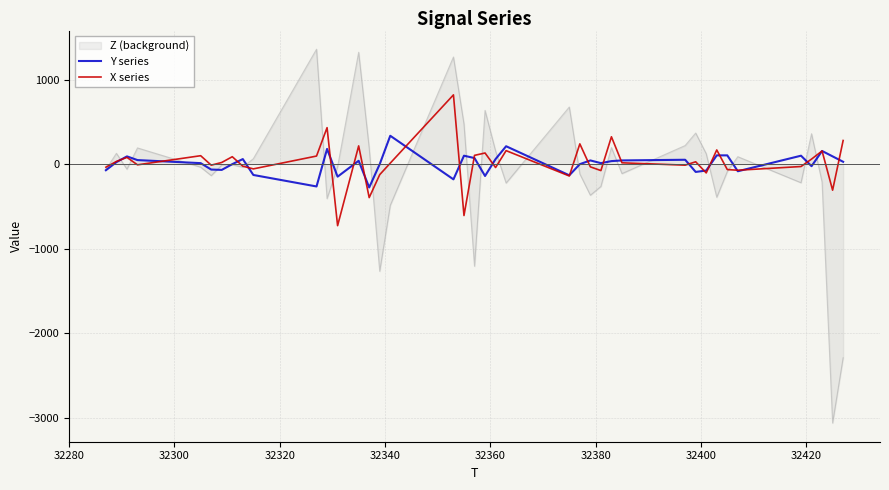

What is the greatest value displayed?

1360